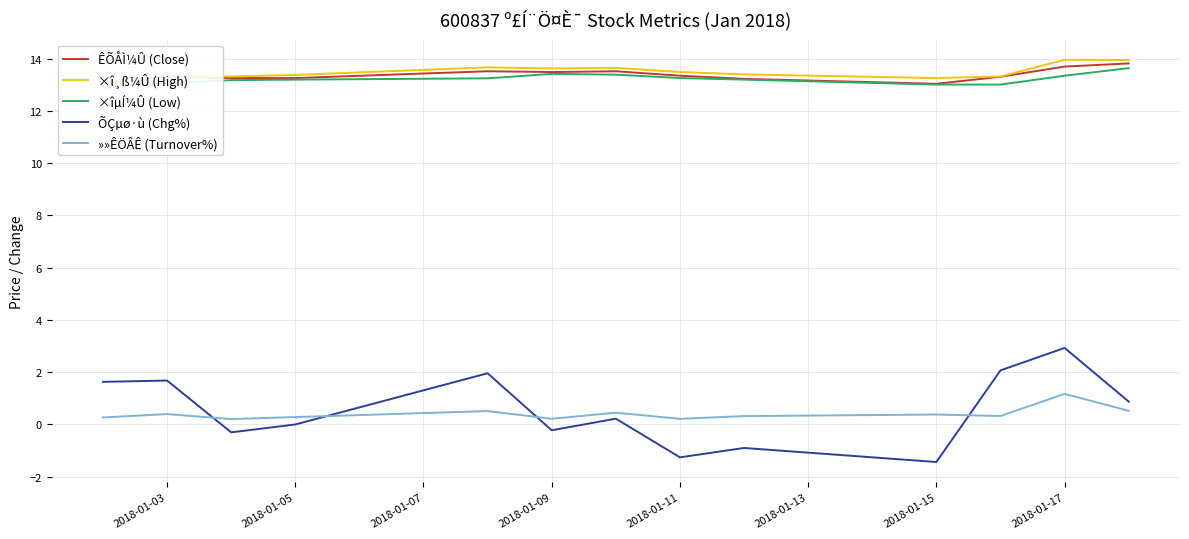

What is the difference between the maximum and minimum values in the ×î¸ß¼Û (High) series?

0.9